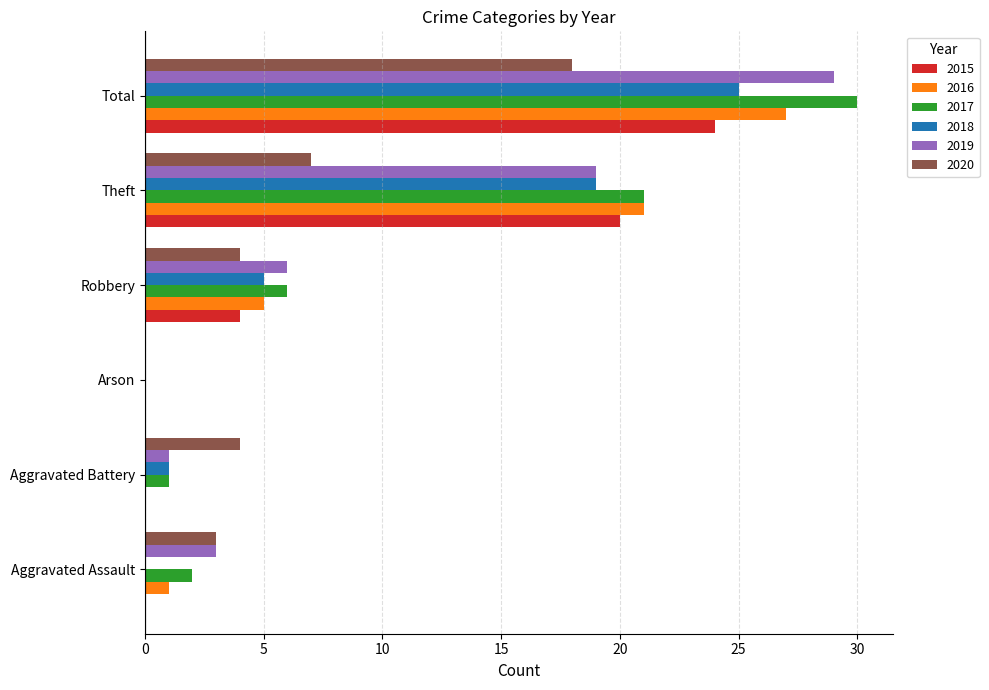

The 2020 series shows 10 at Arson. True or false?

False